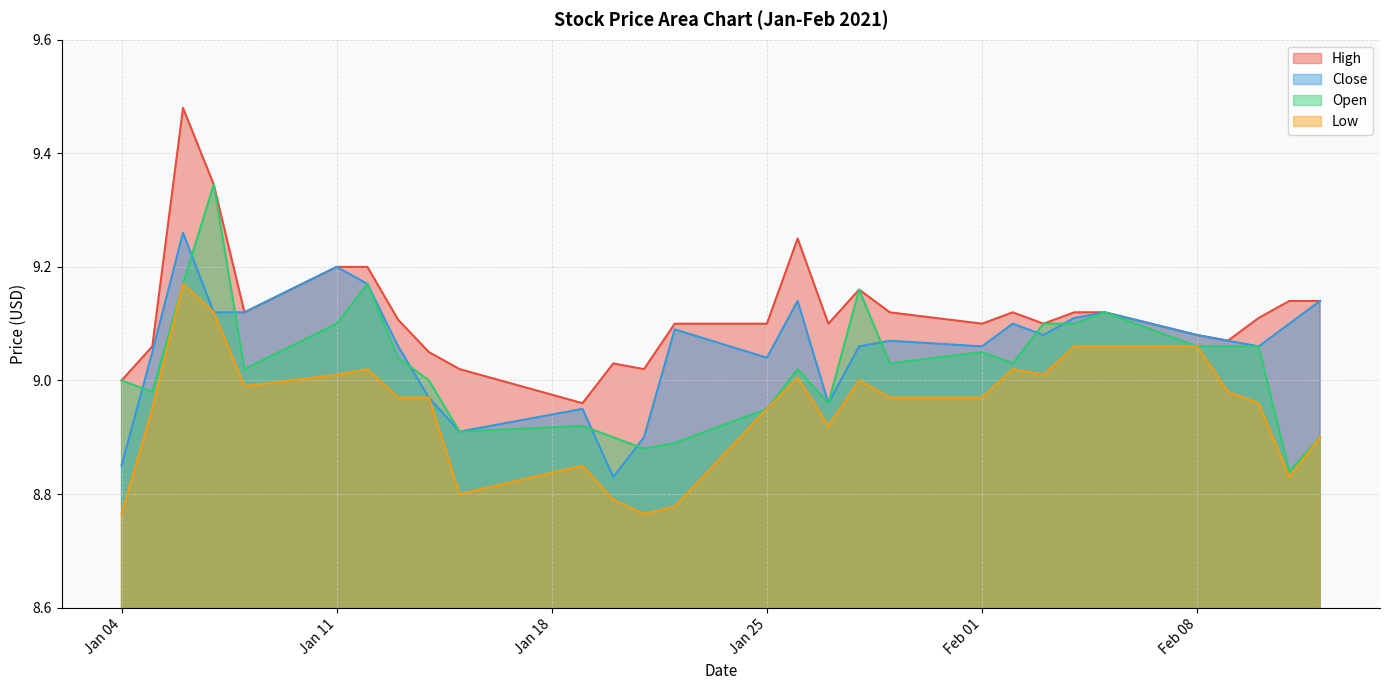

True or false: High and Low intersect in this chart.

False